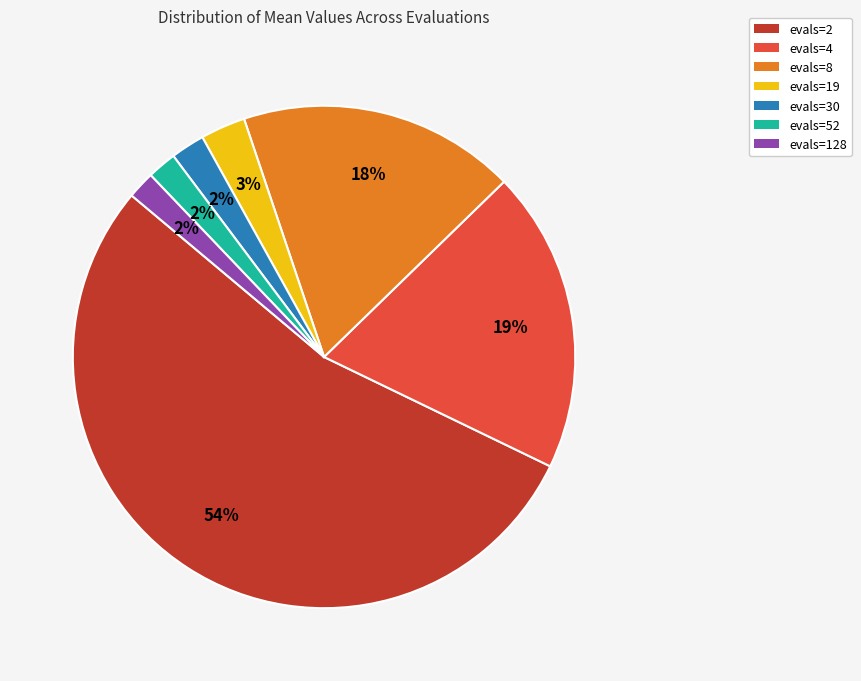

How many segments does this pie chart have?

7